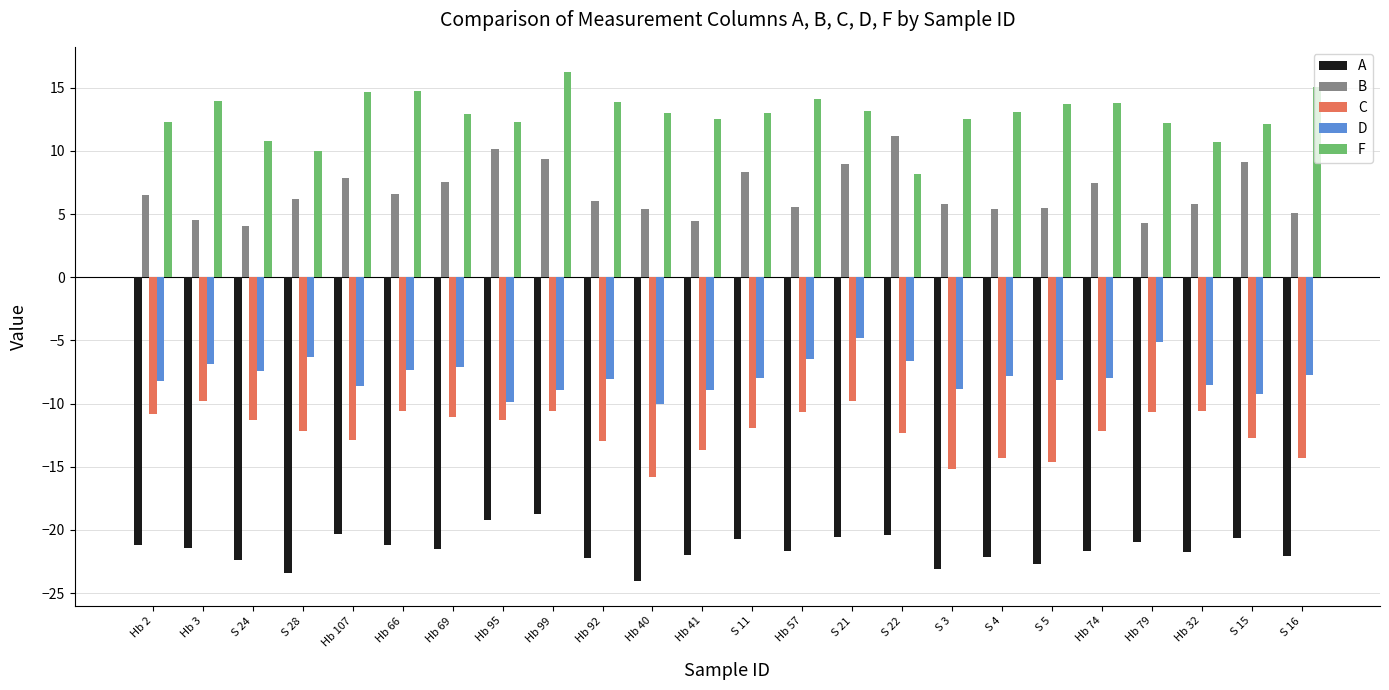

What is the difference between the maximum and minimum values in the C series?

6.0